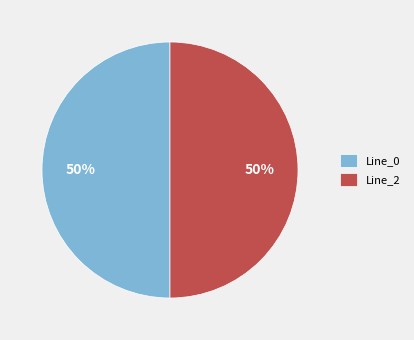

Approximately how many times larger is the value at Line_0 compared to Line_2?

1.0